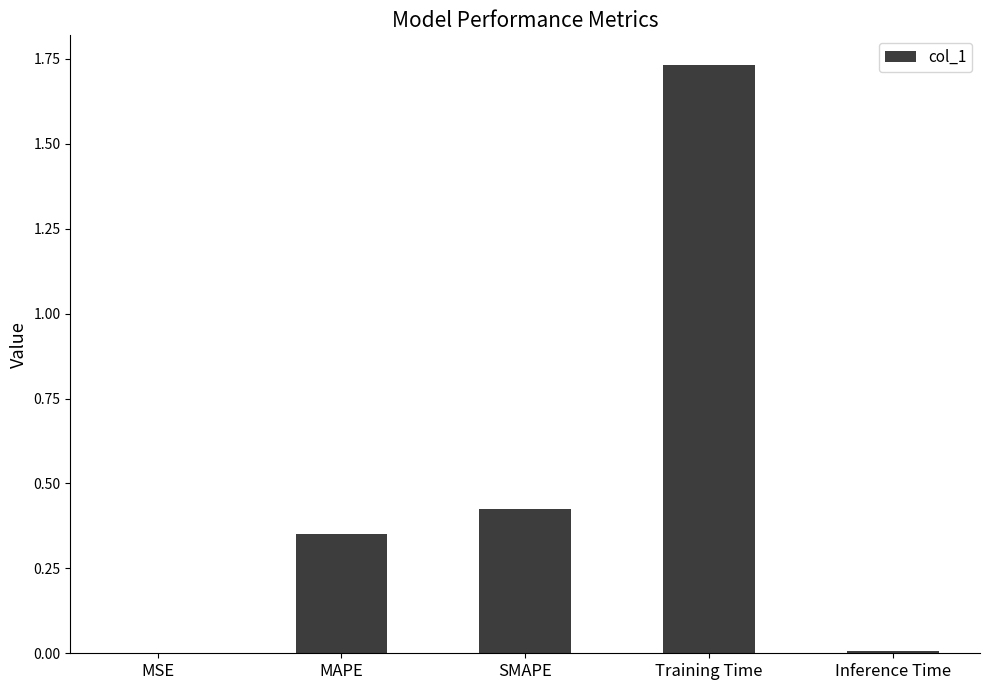

Which label corresponds to the largest value in the chart?

Training Time